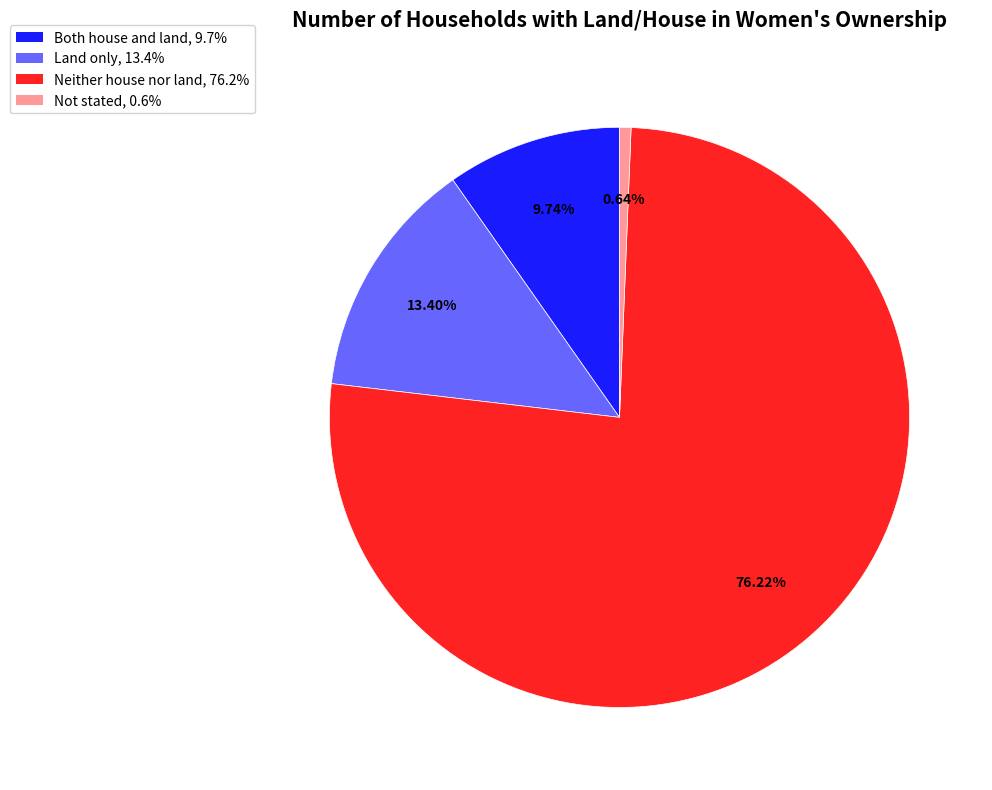

What is the largest slice in the pie chart?

Neither house nor land